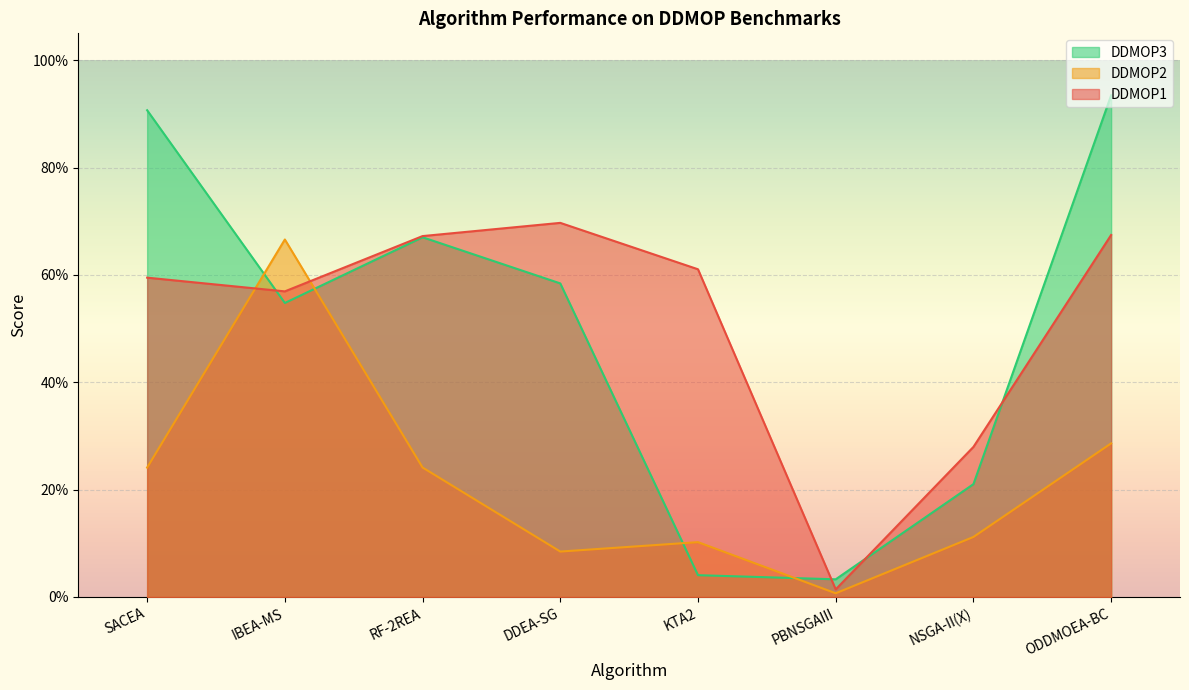

Rank the categories by DDMOP3 value from lowest to highest.

PBNSGAIII, KTA2, NSGA-II(X), IBEA-MS, DDEA-SG, RF-2REA, SACEA, ODDMOEA-BC